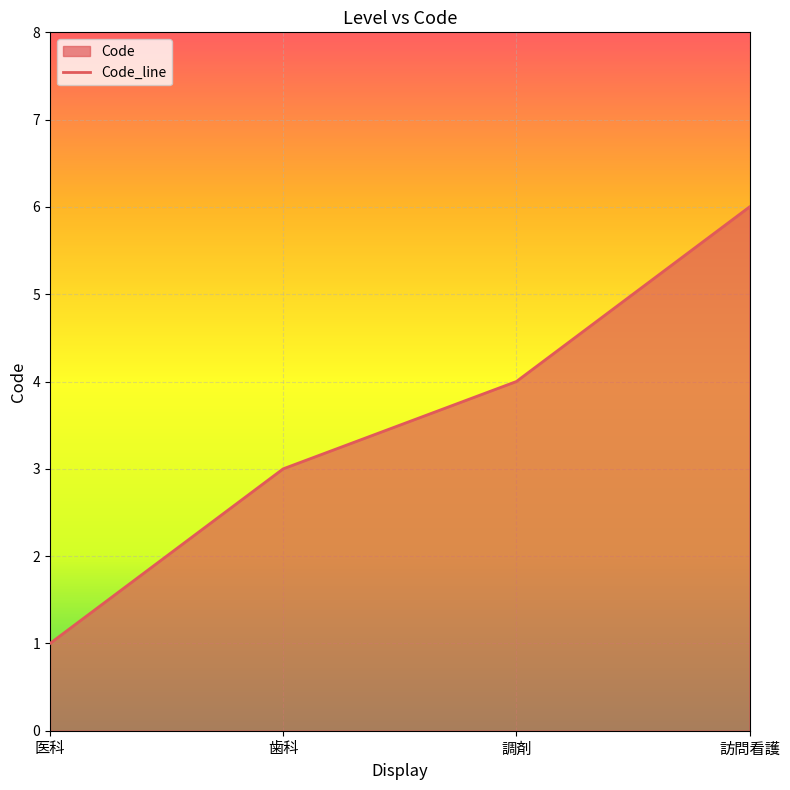

What is the difference between the maximum and second lowest values?

3